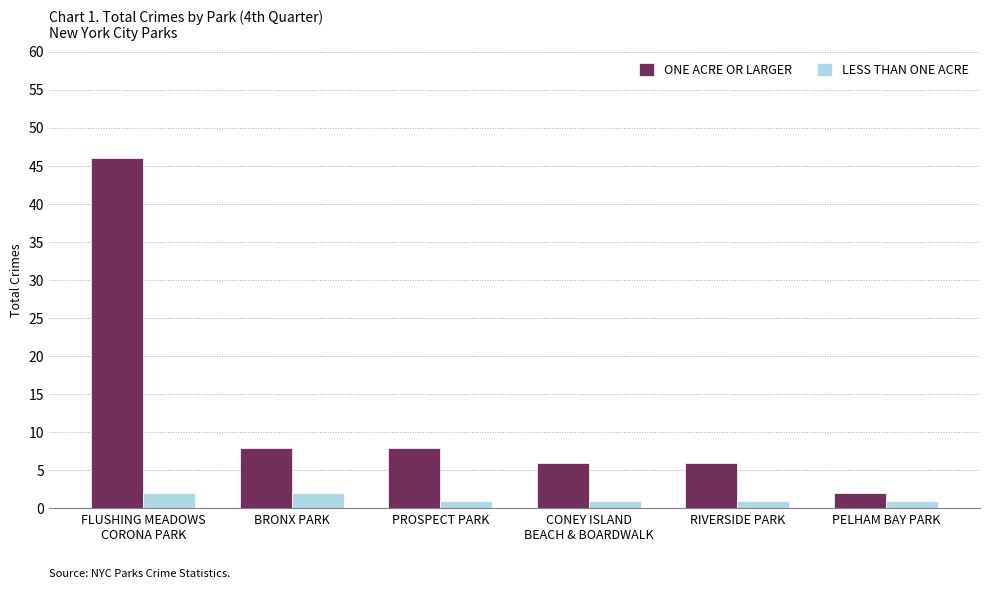

What is the difference between the maximum and minimum values in the ONE ACRE OR LARGER series?

44